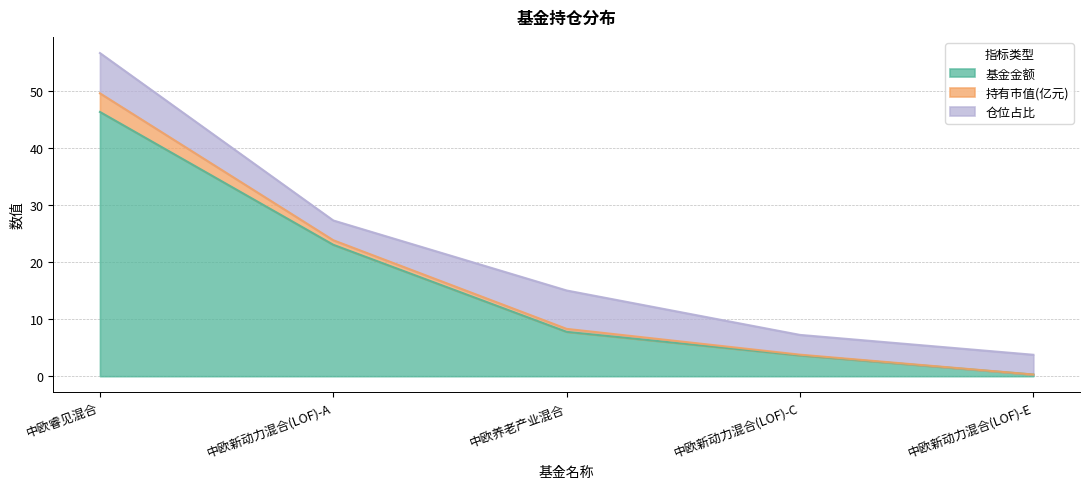

Rank the series at 中欧新动力混合(LOF)-A from lowest to highest value.

持有市值(亿元), 仓位占比, 基金金额